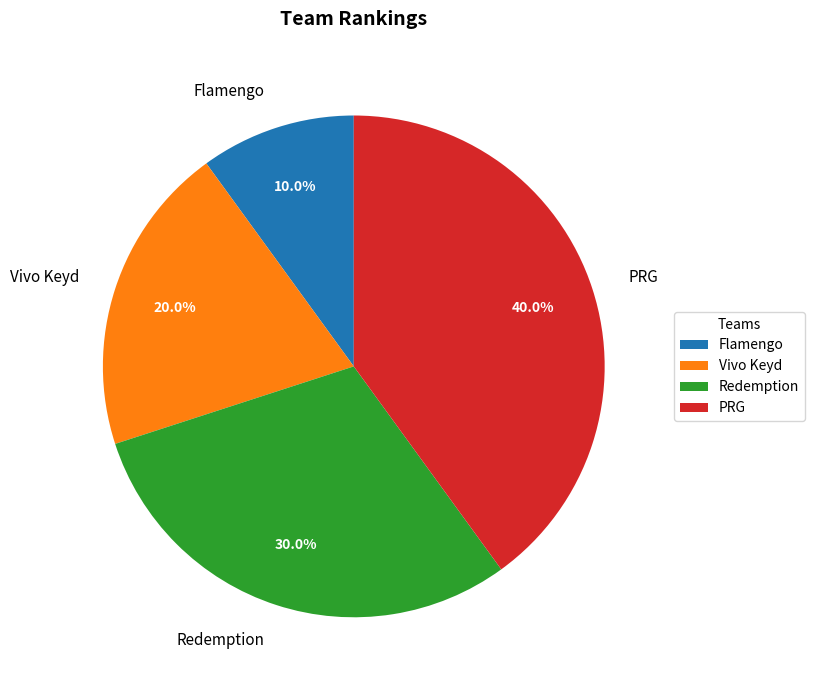

To the nearest percent, what portion does Redemption represent?

30%